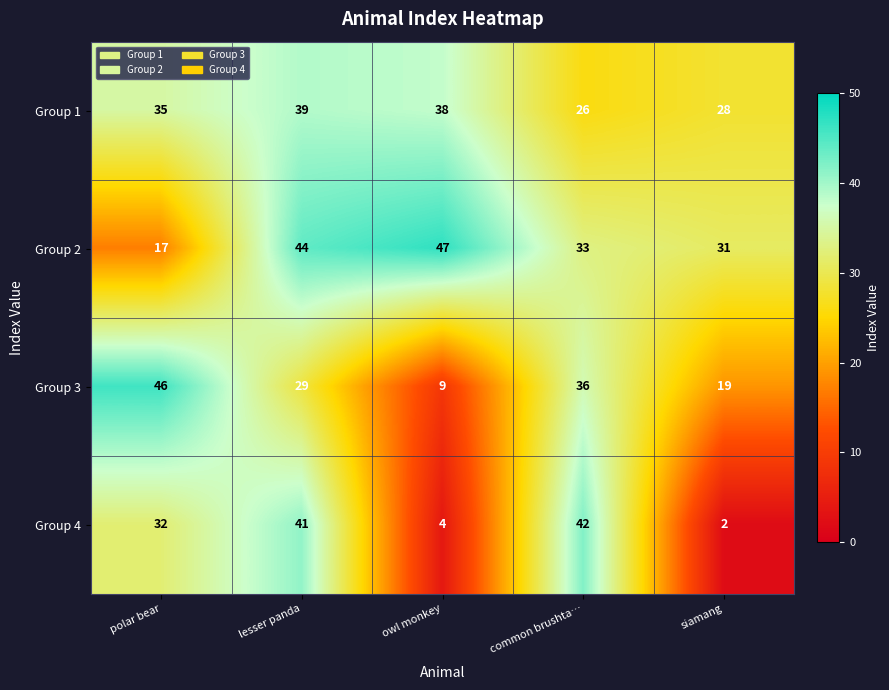

What is the total value across all series at lesser panda?

153